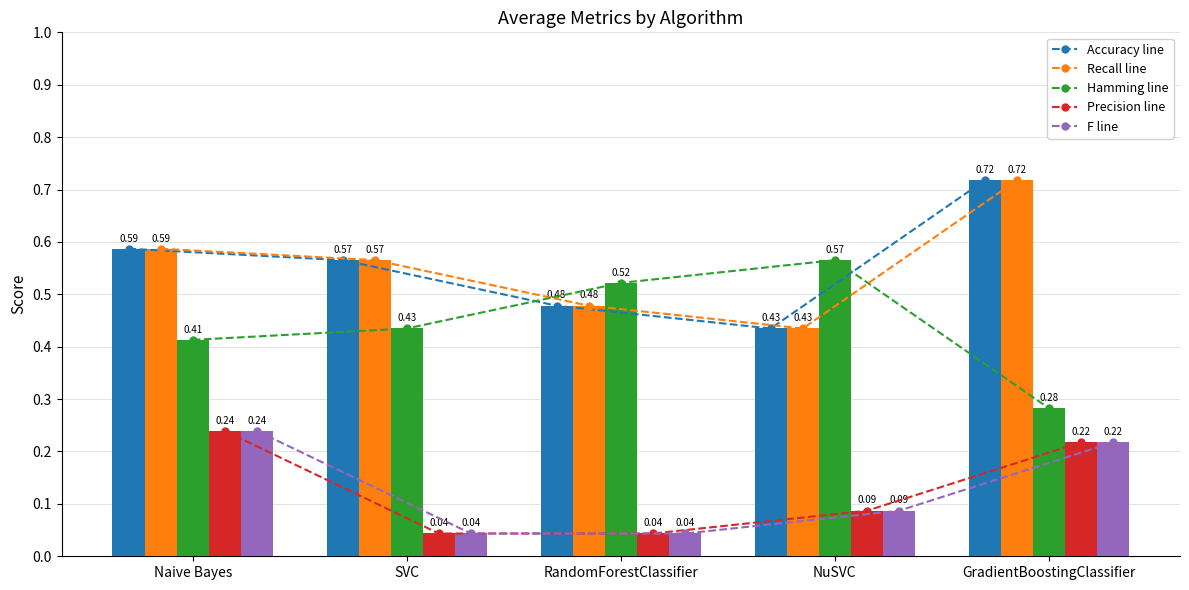

Rank the categories by Precision value from highest to lowest.

Naive Bayes, GradientBoostingClassifier, NuSVC, SVC, RandomForestClassifier